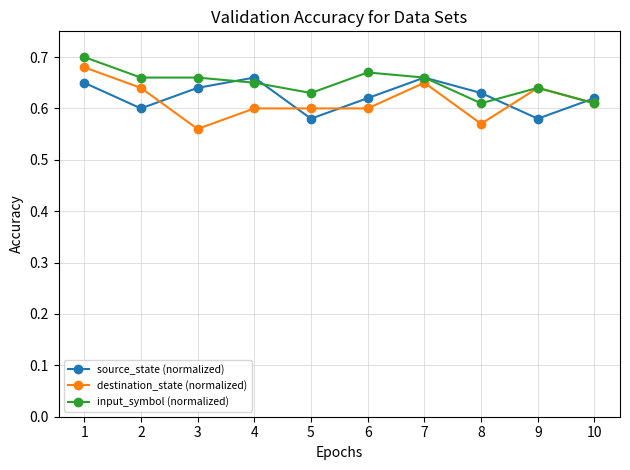

How many input_symbol (normalized) values are between 0 and 1?

10